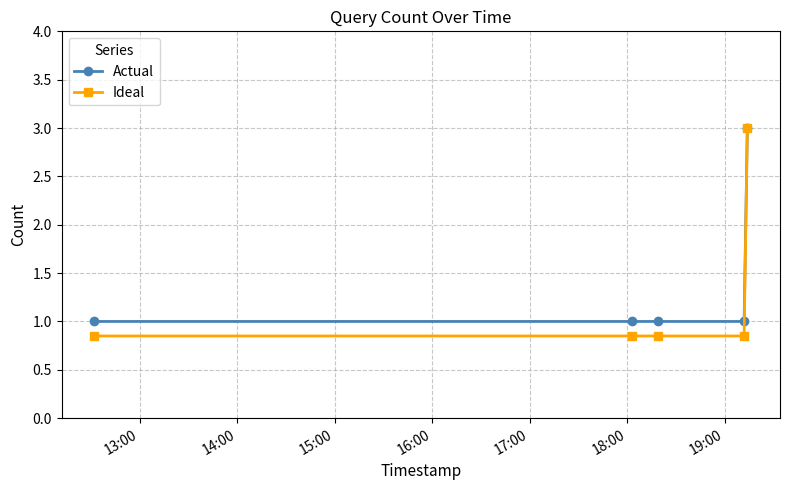

Which series has the widest spread of values?

Ideal